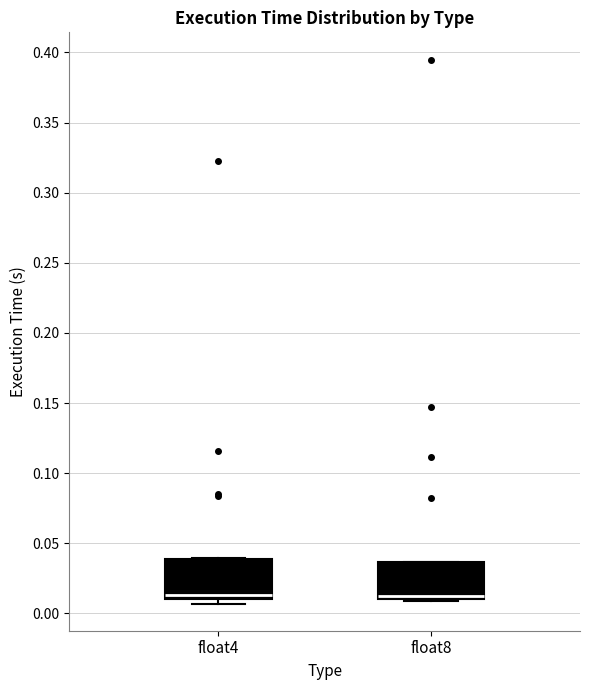

Reading left to right, transcribe this box plot: for each box, give where its median line is, the range the box spans, and where its two whiskers end, as read against the y-axis. The values are not printed on the chart, so give them approximately, as read against the axis.

float4: median 0.015, box 0.010 to 0.040, whiskers 0.005 to 0.040
float8: median 0.010 (just above the box's lower edge), box 0.010 to 0.035, whiskers 0.010 (just below the box's lower edge) to 0.035